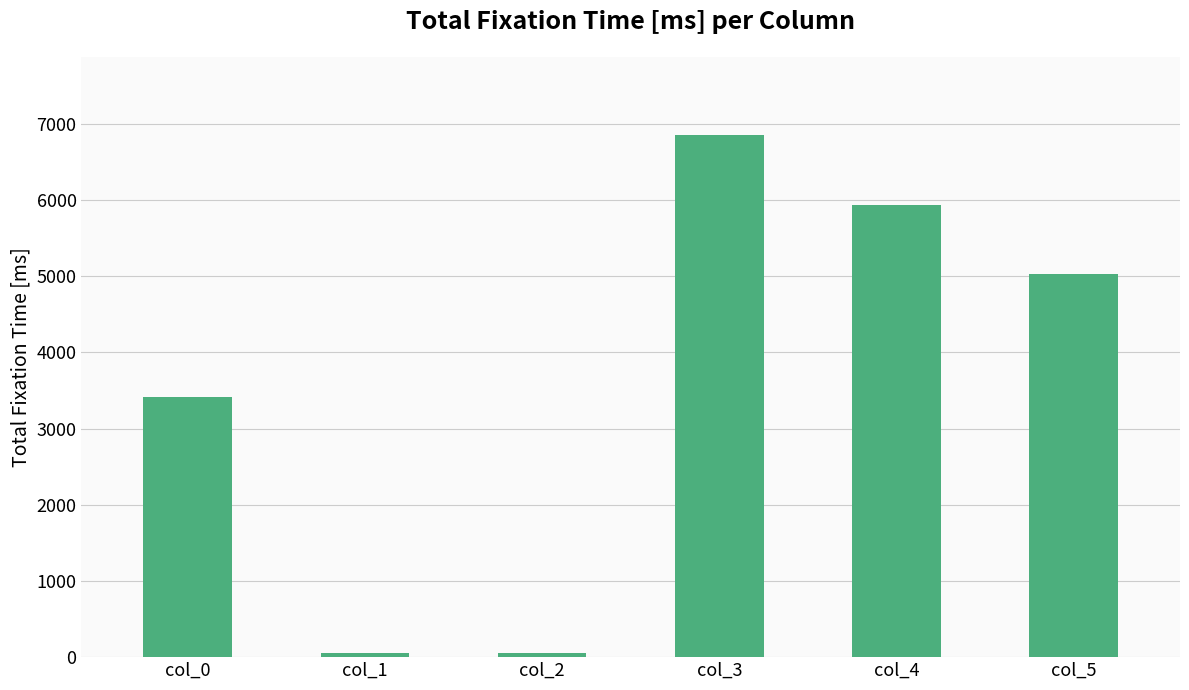

Is it true that the value at col_4 is 5936?

True